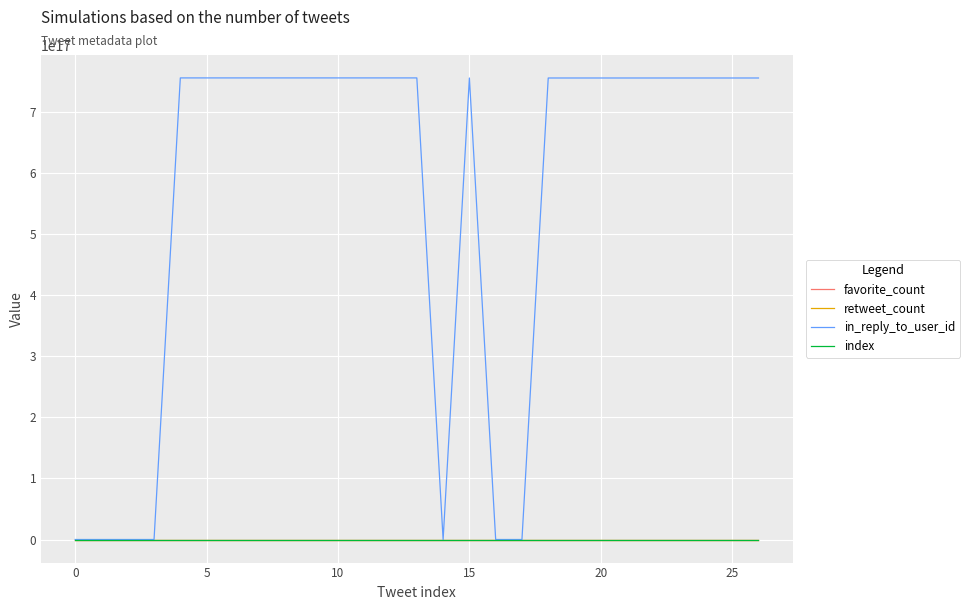

Is this an area chart (filled region under the line)?

No